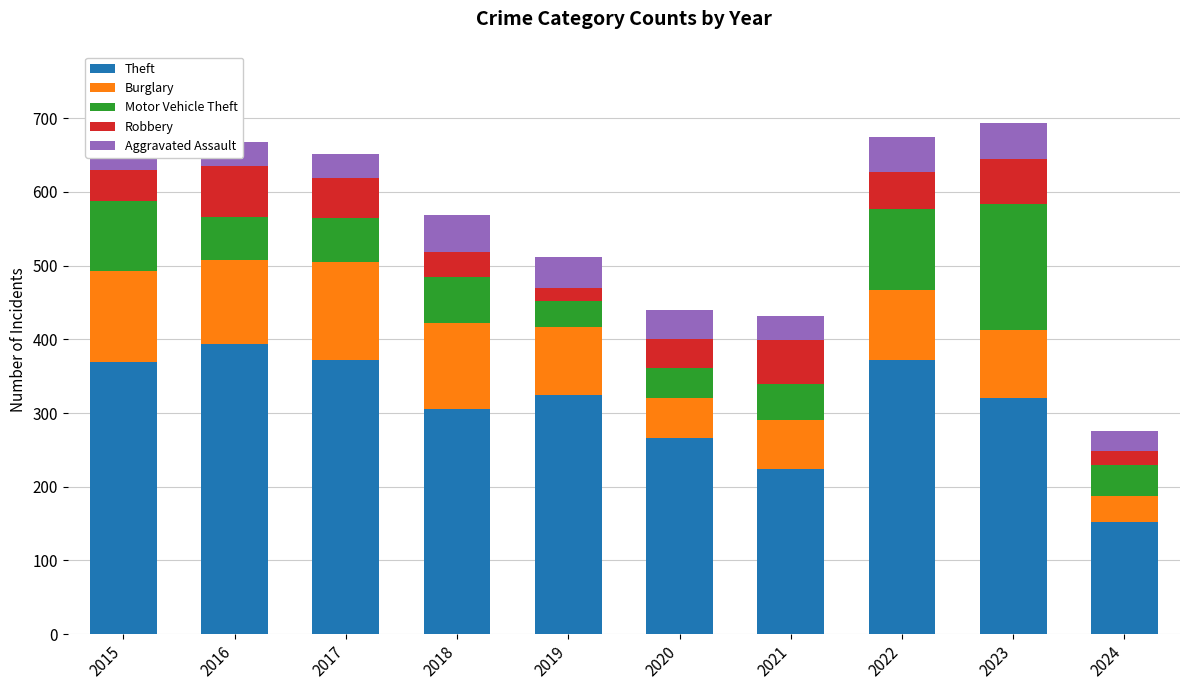

What is the difference between the second highest and second lowest values in the Theft series?

148